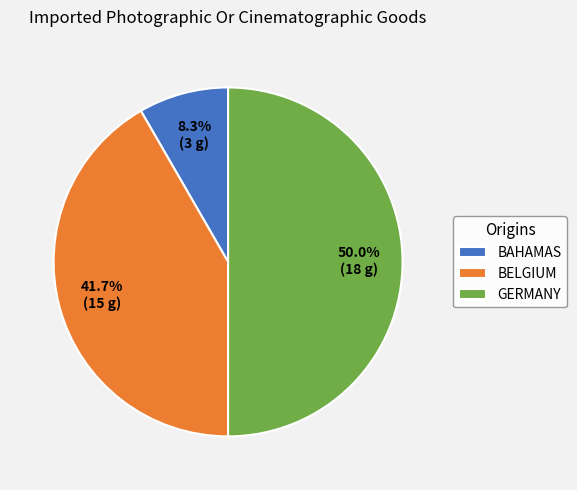

Do GERMANY and BAHAMAS together represent more than half of the pie?

Yes